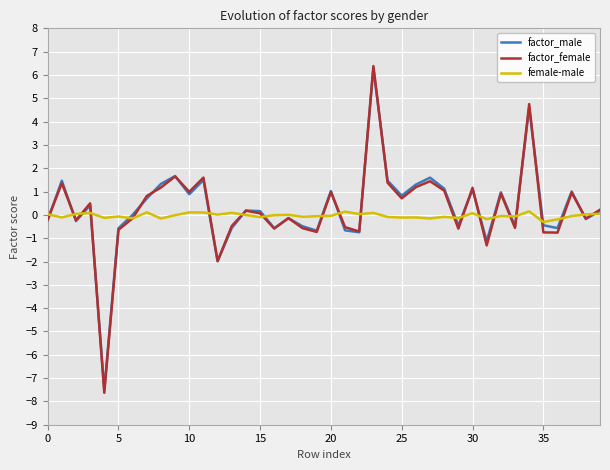

Is it true that factor_female equals -0.6 at 5?

True